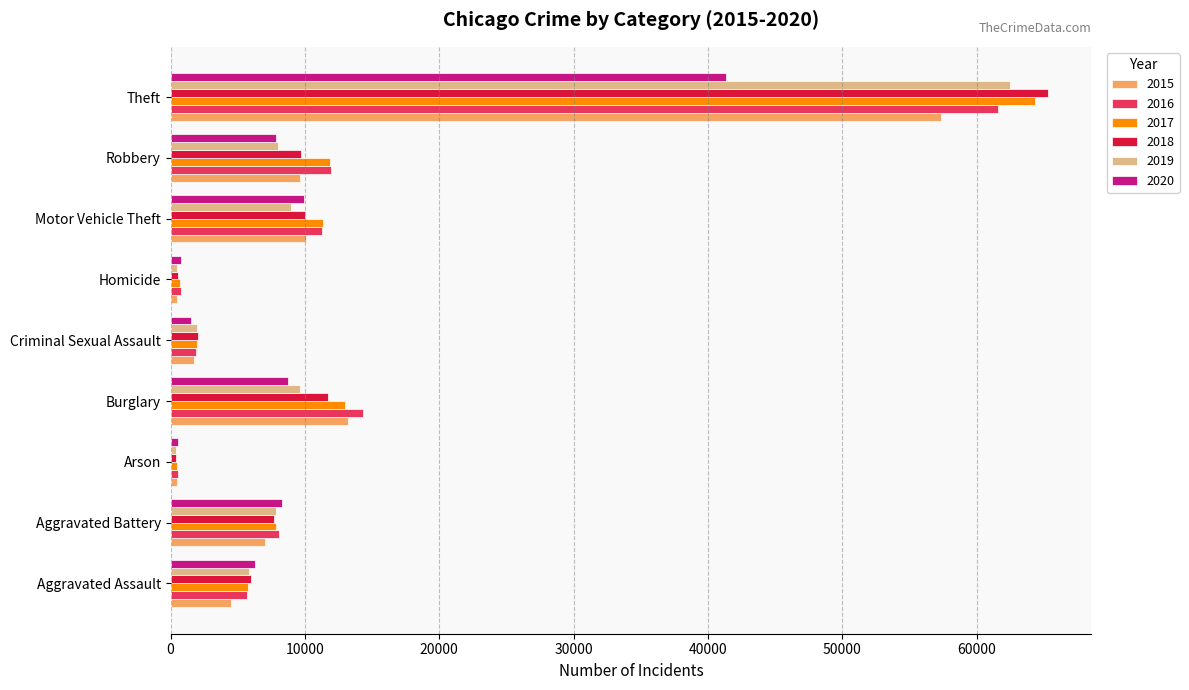

Which label corresponds to the largest value in the chart?

Theft